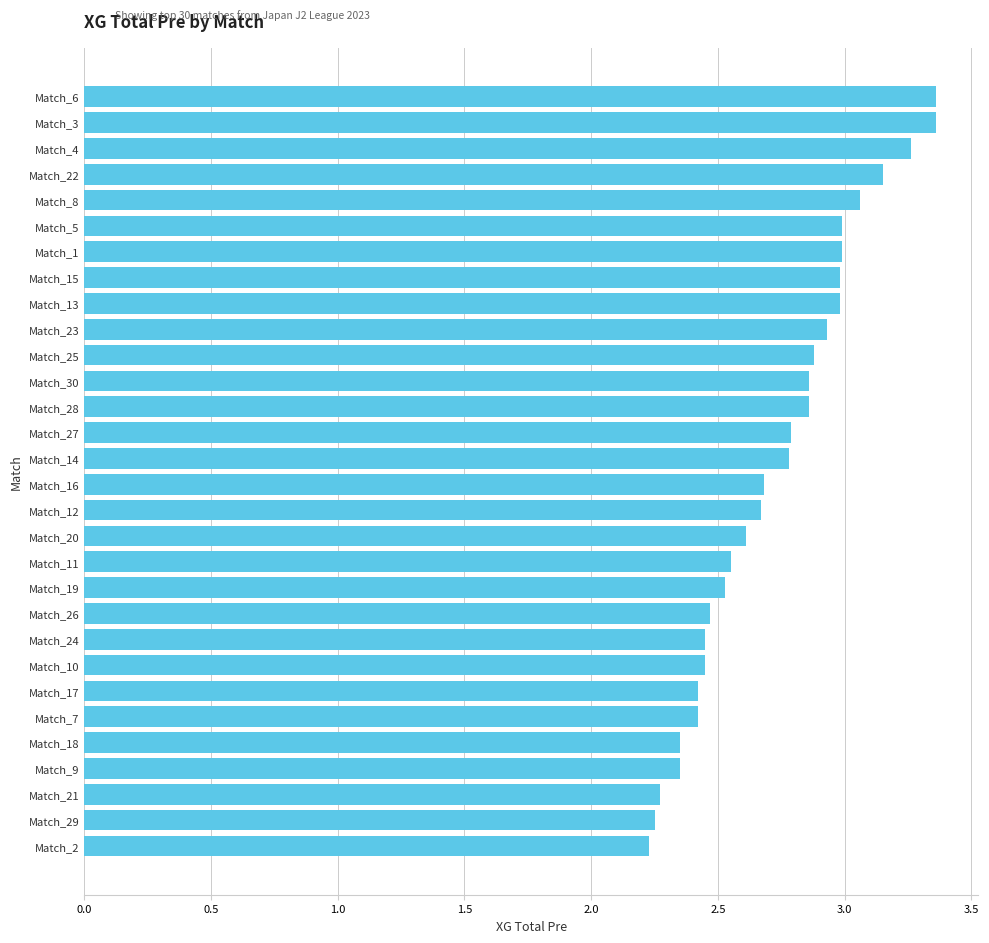

True or false: the data shows 2.5 at Match_24.

True